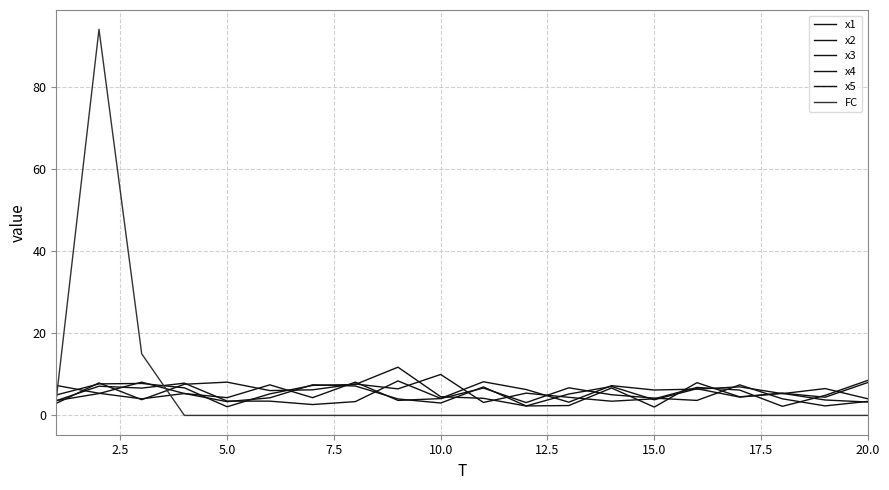

Does the chart display data point markers on the line(s)?

No